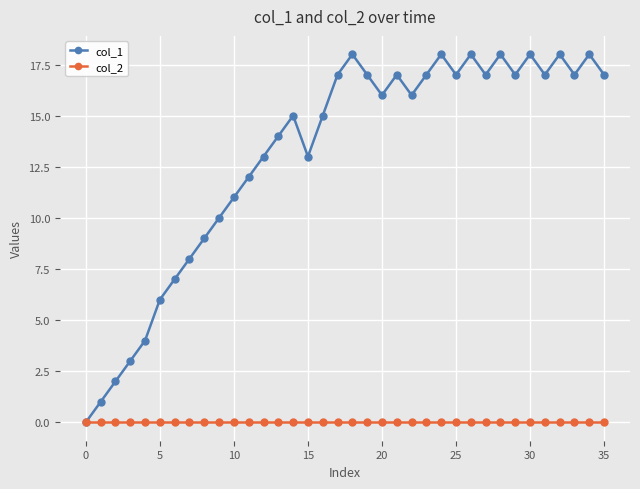

True or false: col_1 has more than 1 interior local peaks.

True